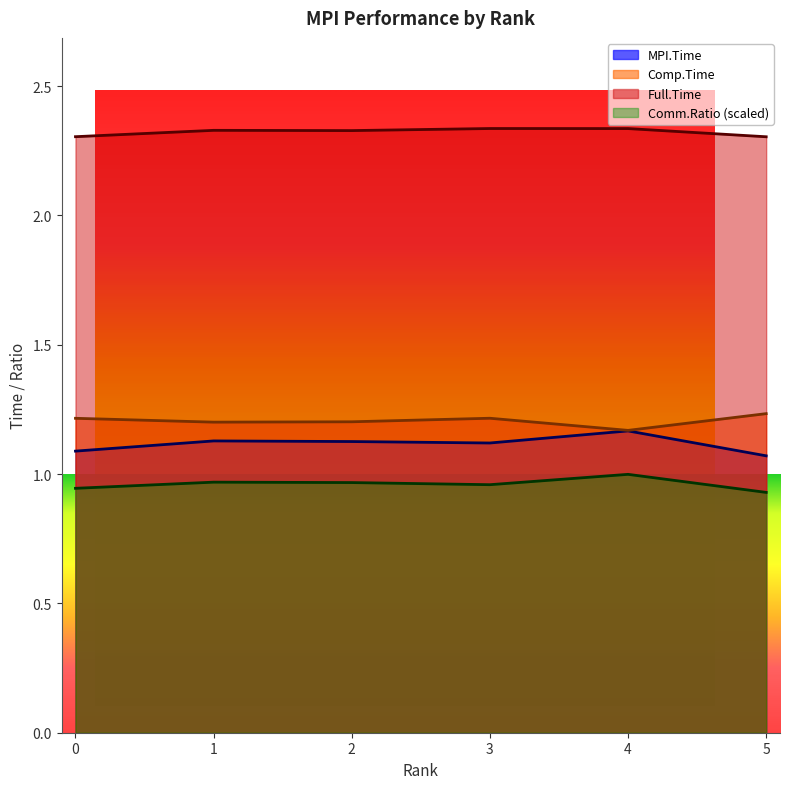

Reading right to left, transcribe all the data shown in this chart.

MPI.Time: 1.1	1.2	1.1	1.1	1.1	1.1
Full.Time: 2.3	2.3	2.3	2.3	2.3	2.3
Comp.Time: 1.2	1.2	1.2	1.2	1.2	1.2
Comm.Ratio: 0.9	1.0	1.0	1.0	1.0	0.9